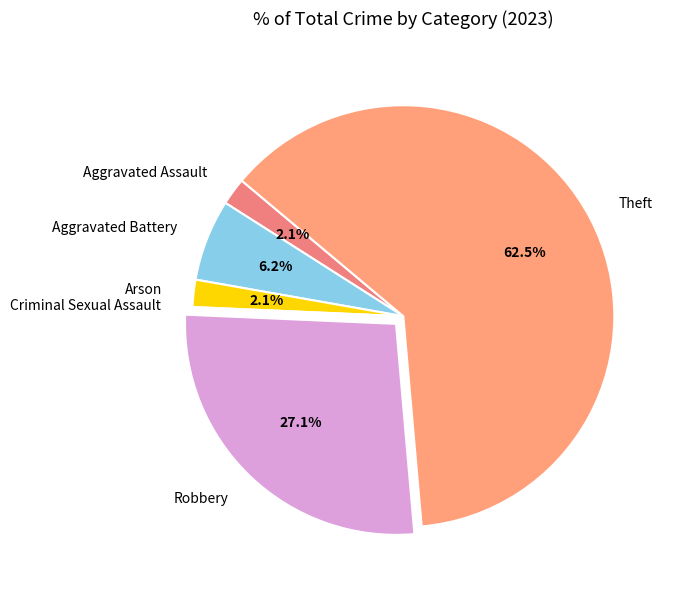

To the nearest percent, what percentage of the pie is Arson?

2%